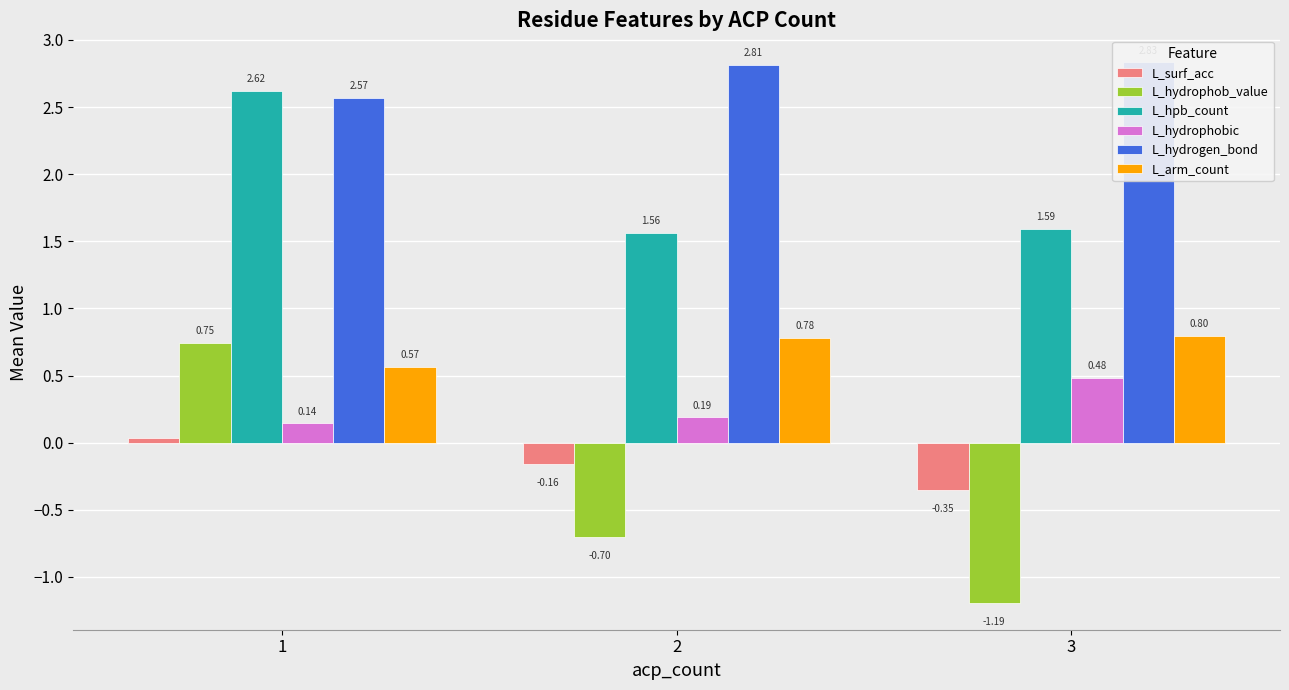

Rank the series at 2 from highest to lowest value.

L_hydrogen_bond, L_hpb_count, L_arm_count, L_hydrophobic, L_surf_acc, L_hydrophob_value